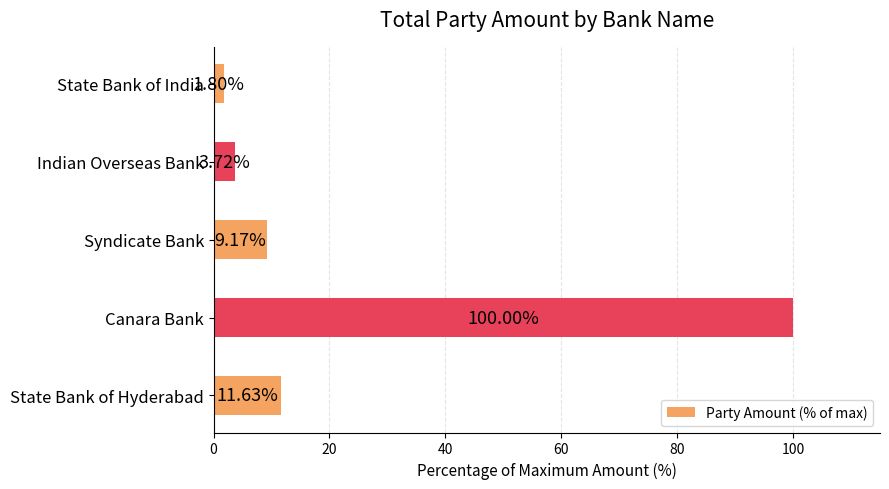

What is the average value?

25.3